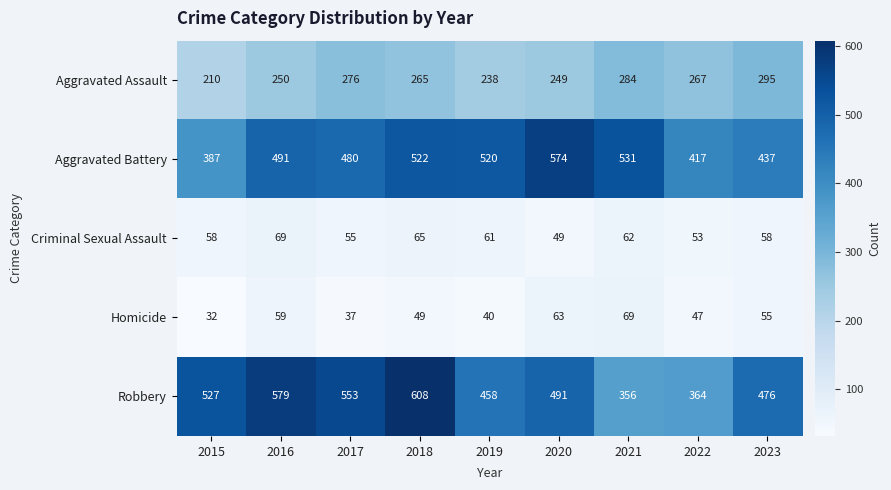

Which series changed the most between 2017 and 2018?

Robbery